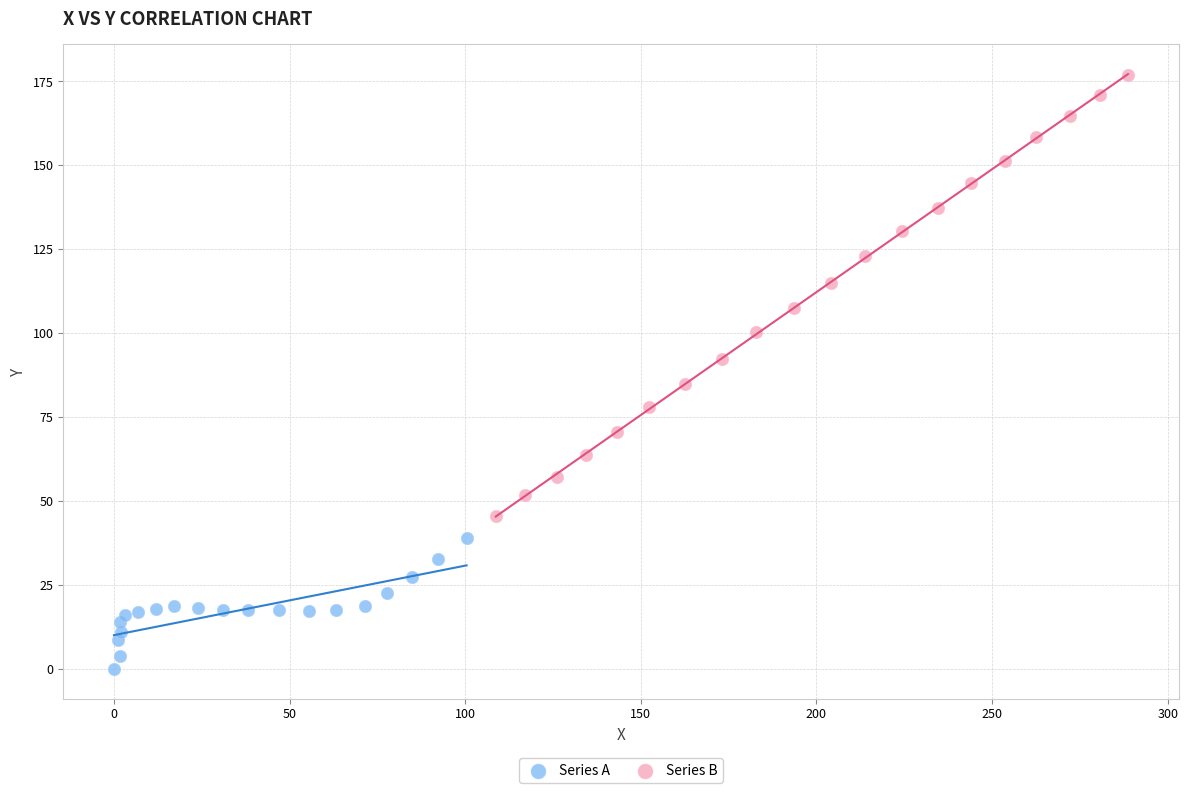

Which series reaches the minimum Y coordinate?

Series A